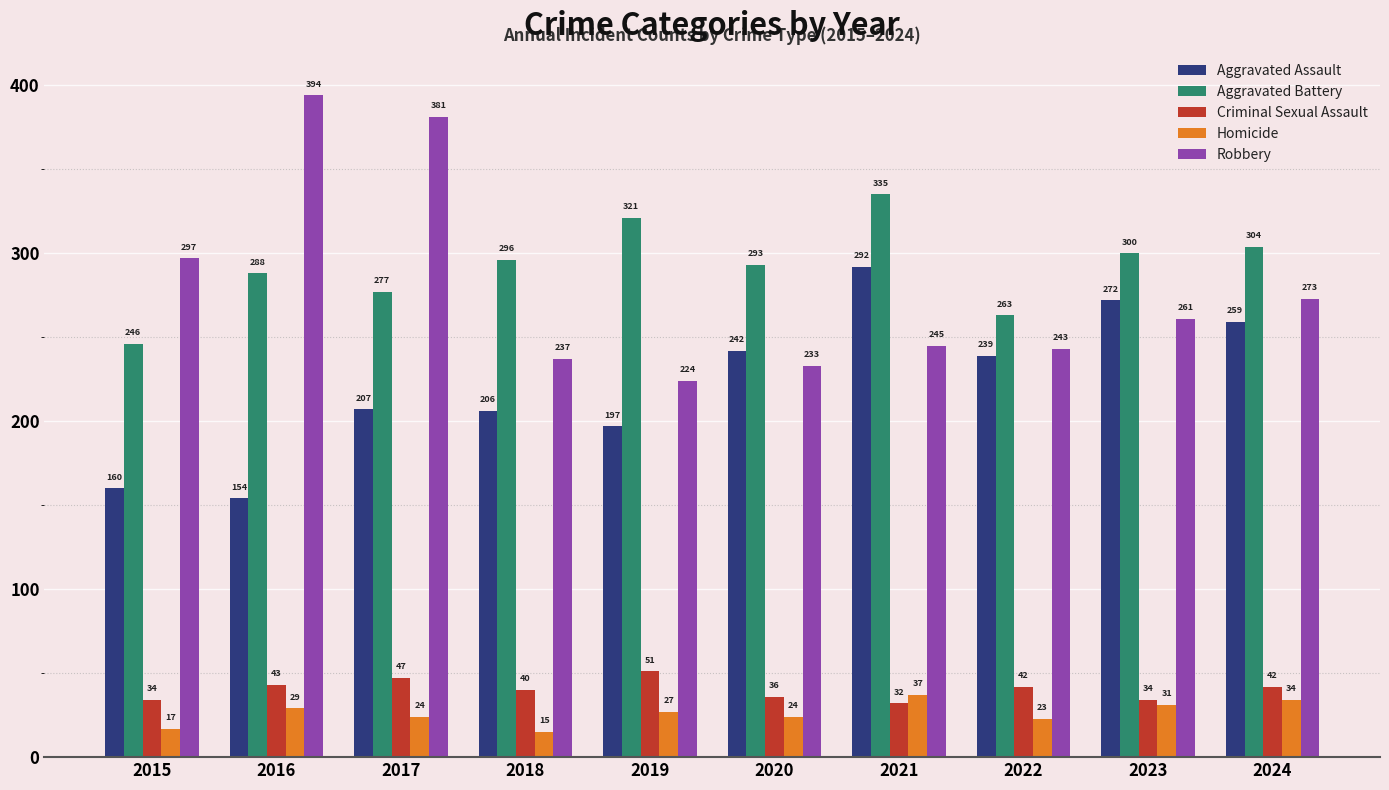

What is the sum of all Robbery values?

2788